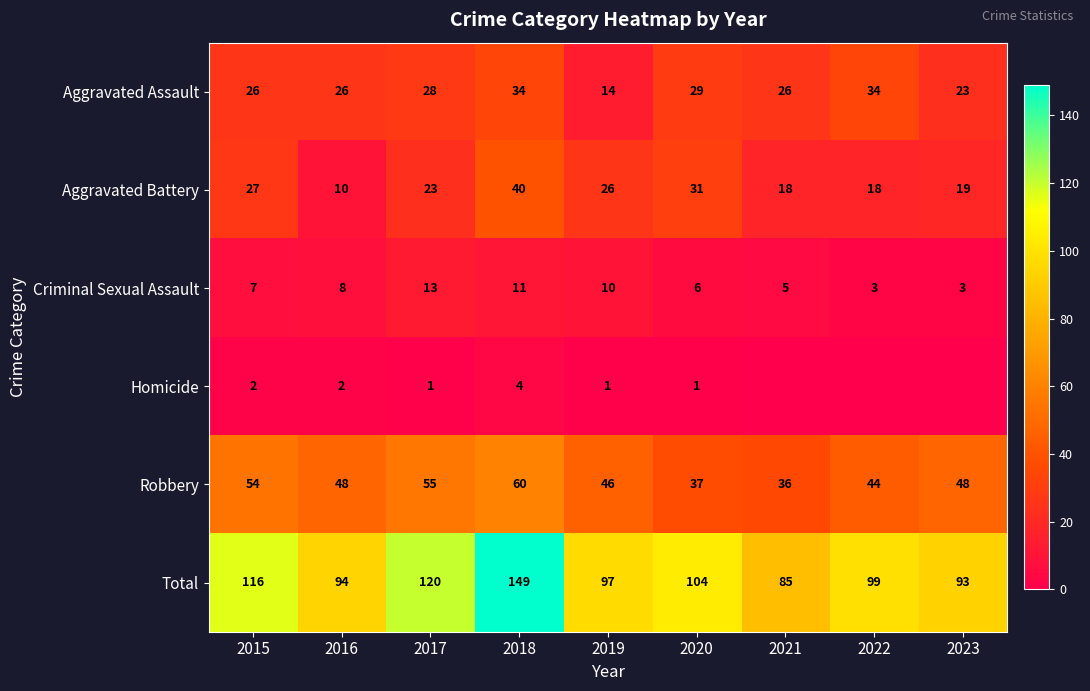

Which series changed the most between 2015 and 2017?

Criminal Sexual Assault